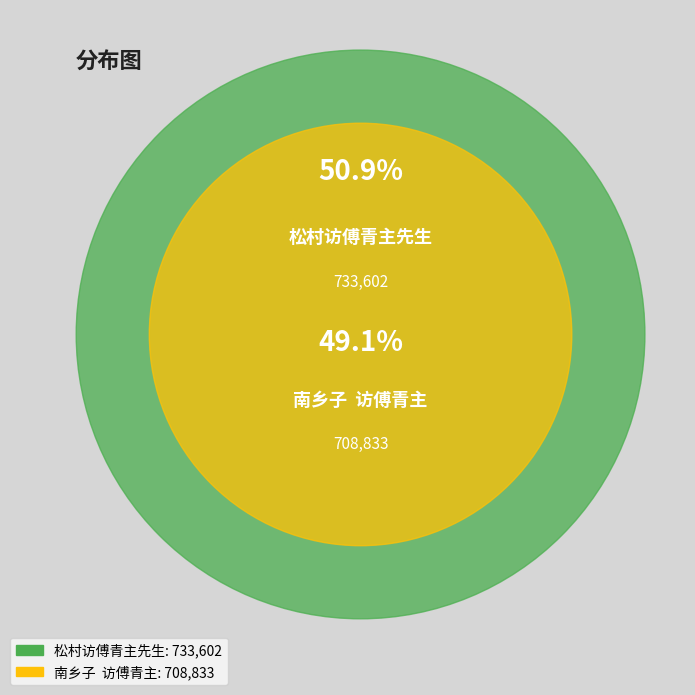

Which category has the biggest portion of the pie?

松村访傅青主先生